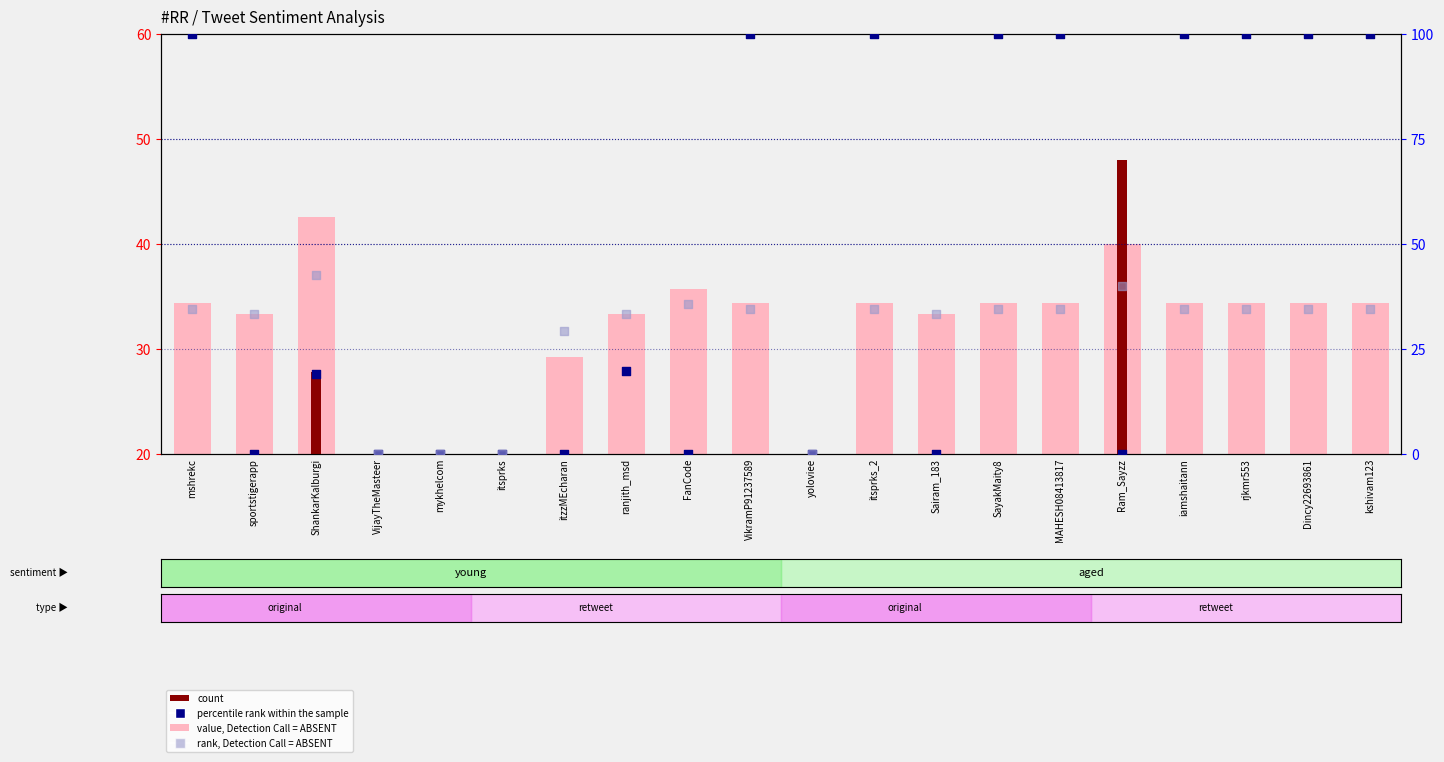

Which series contains the highest Y value?

percentile rank within the sample